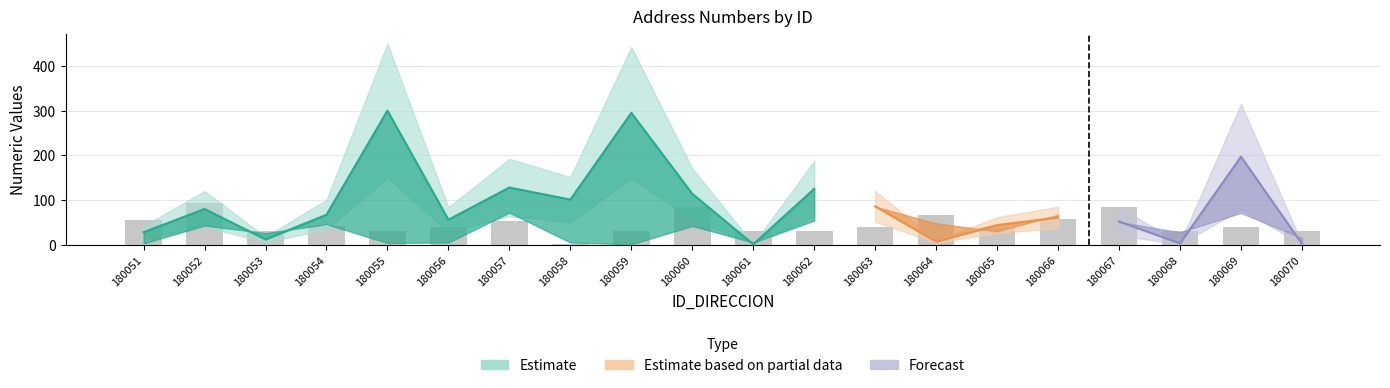

Are the bars horizontal?

No